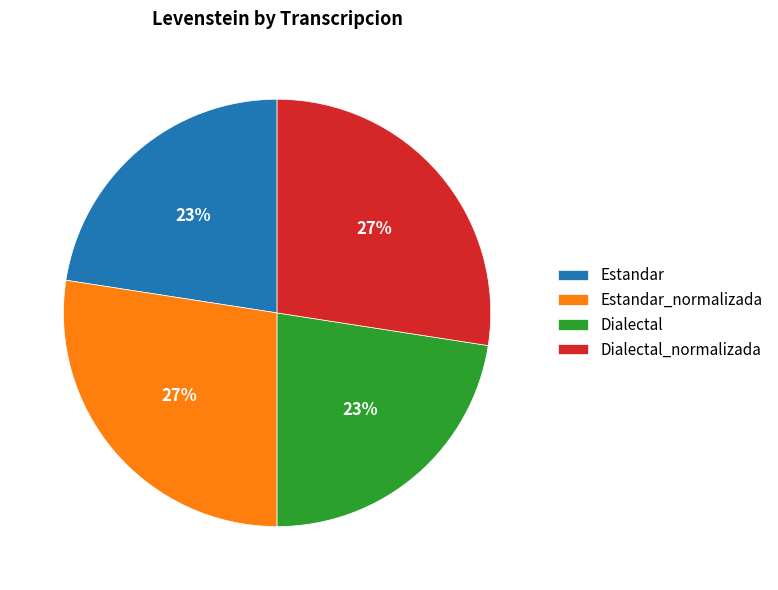

Is it true that Dialectal is 13% of the pie?

False